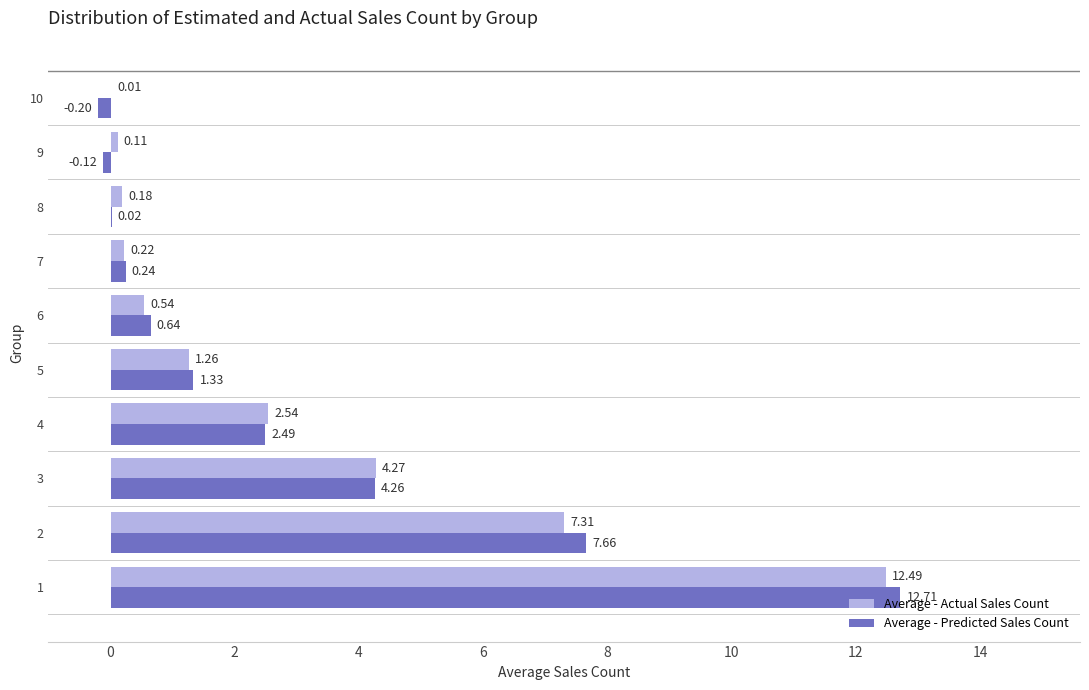

Between 1 and 5, which series saw the biggest shift?

Average - Predicted Sales Count